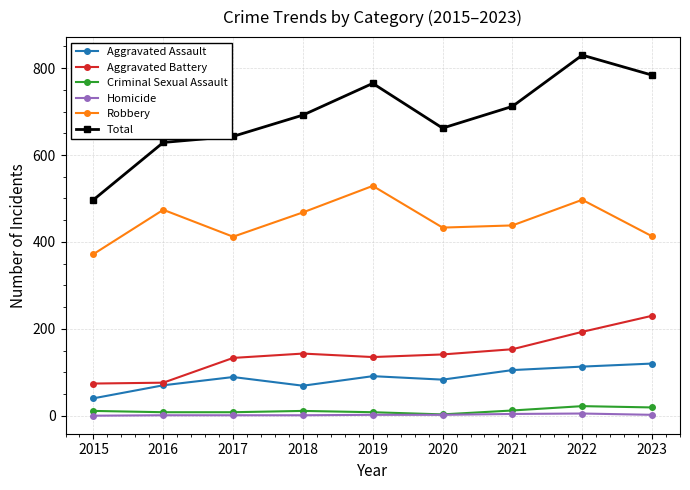

Which series has the widest spread of values?

Total